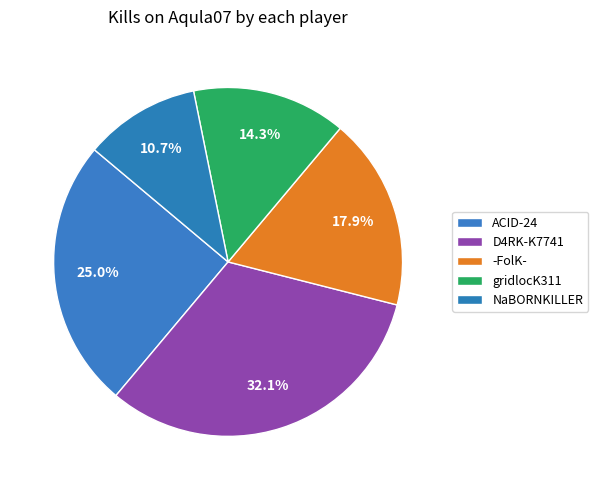

How many slices are in this pie chart?

5